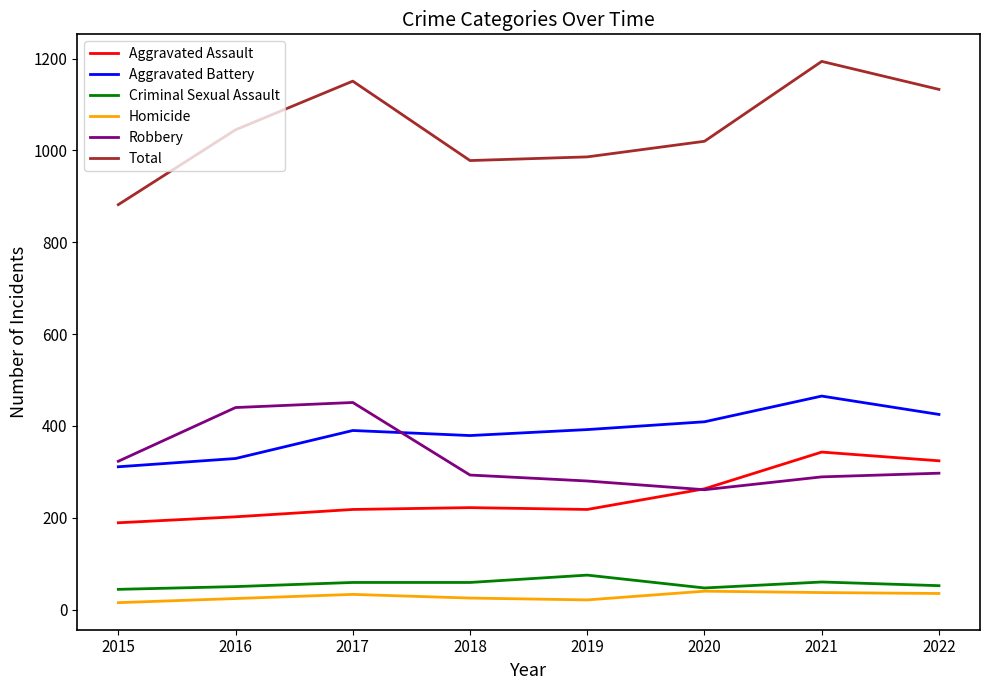

What is the maximum value shown in the chart?

1194